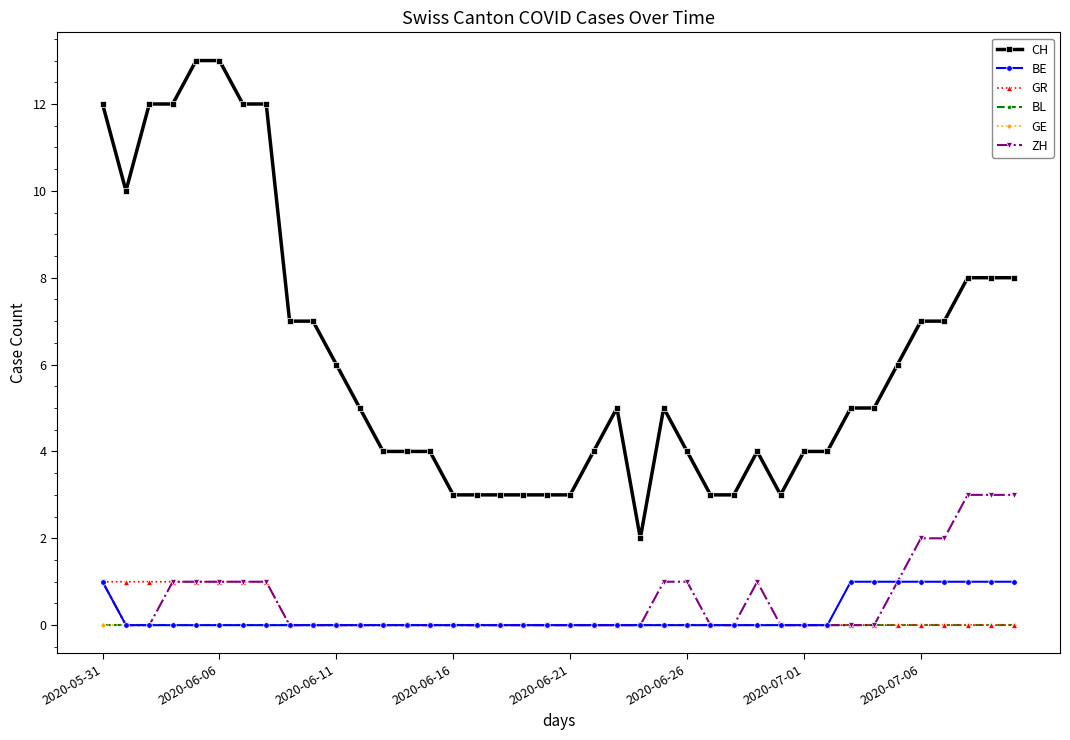

Does the chart have visible grid lines?

No